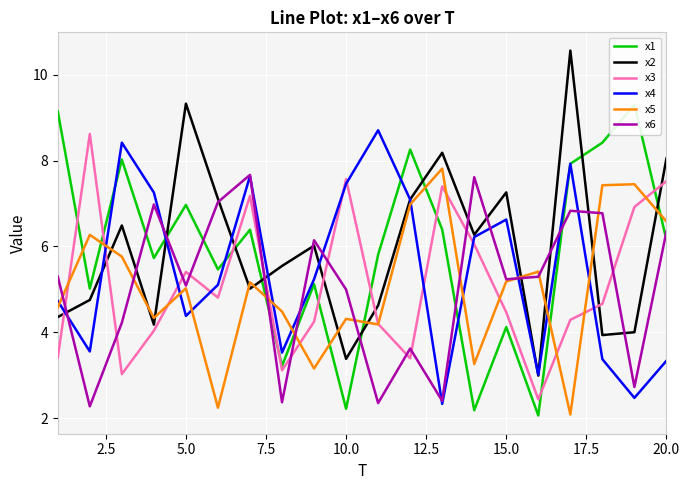

True or false: x5 and x2 cross at least once.

True